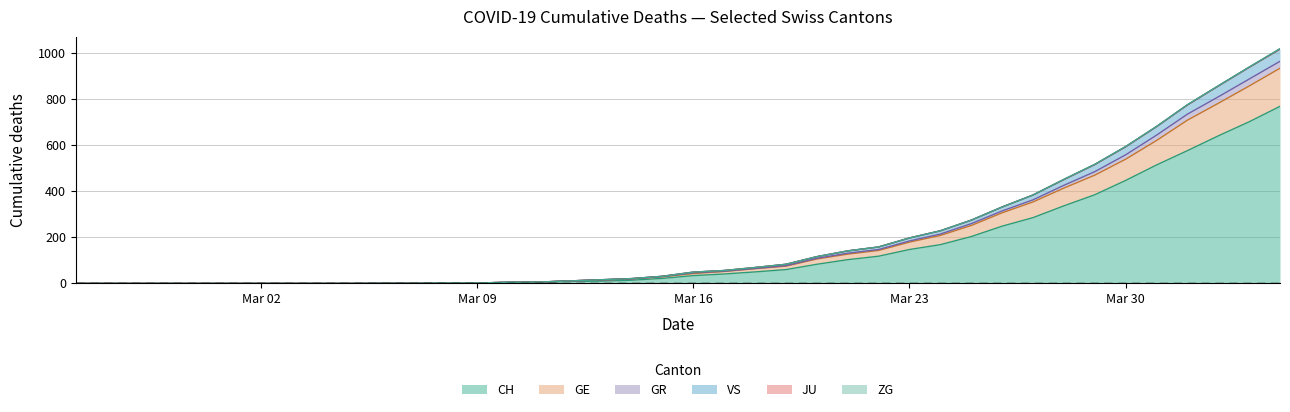

Does the chart have visible grid lines?

Yes